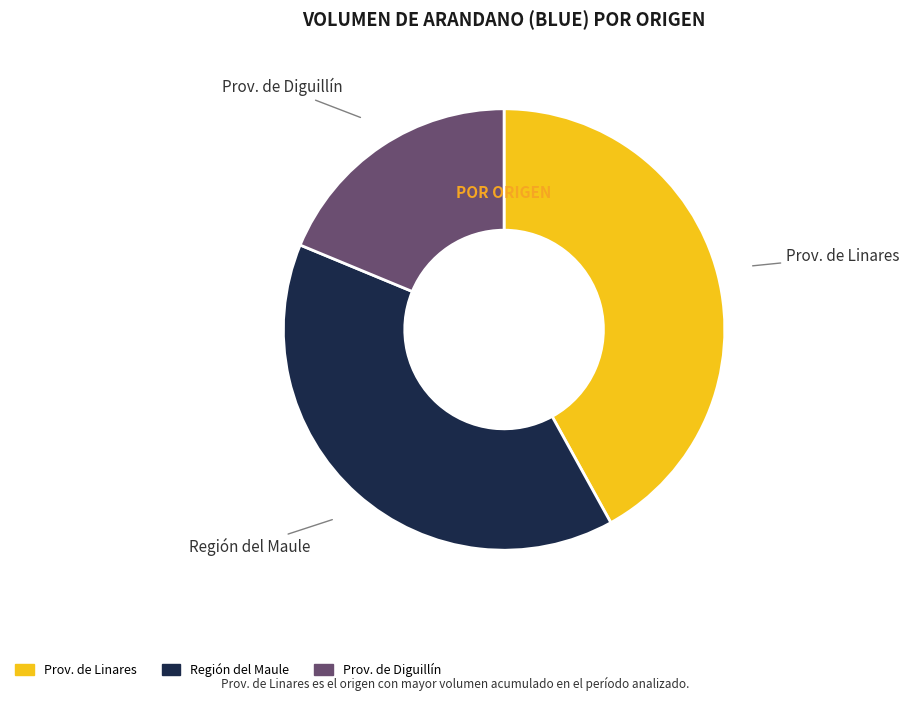

Is there a majority slice in this chart?

No